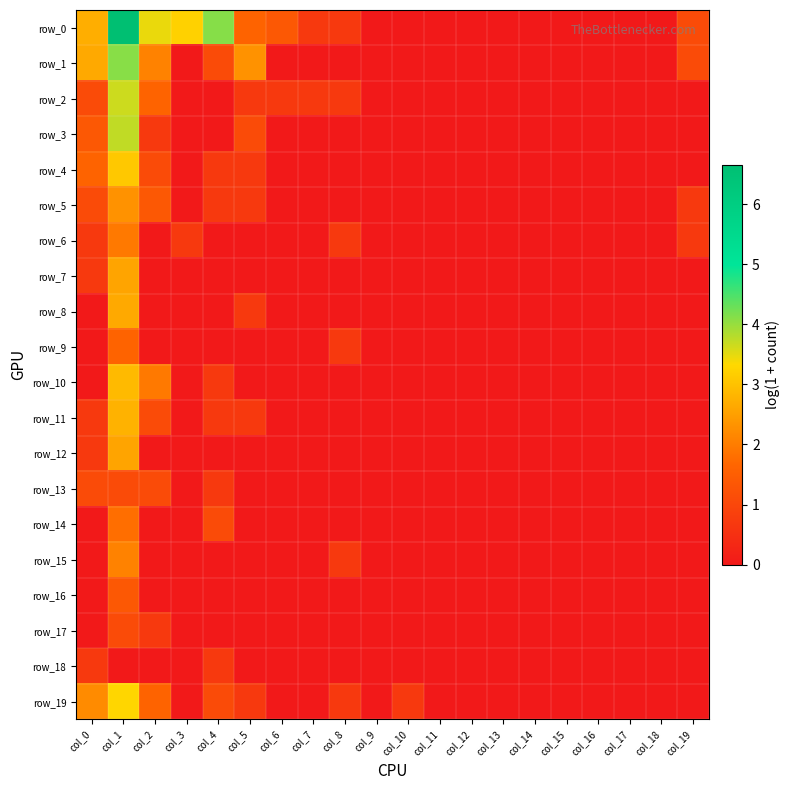

The value of row_10 at col_19 is 0.0. True or false?

True